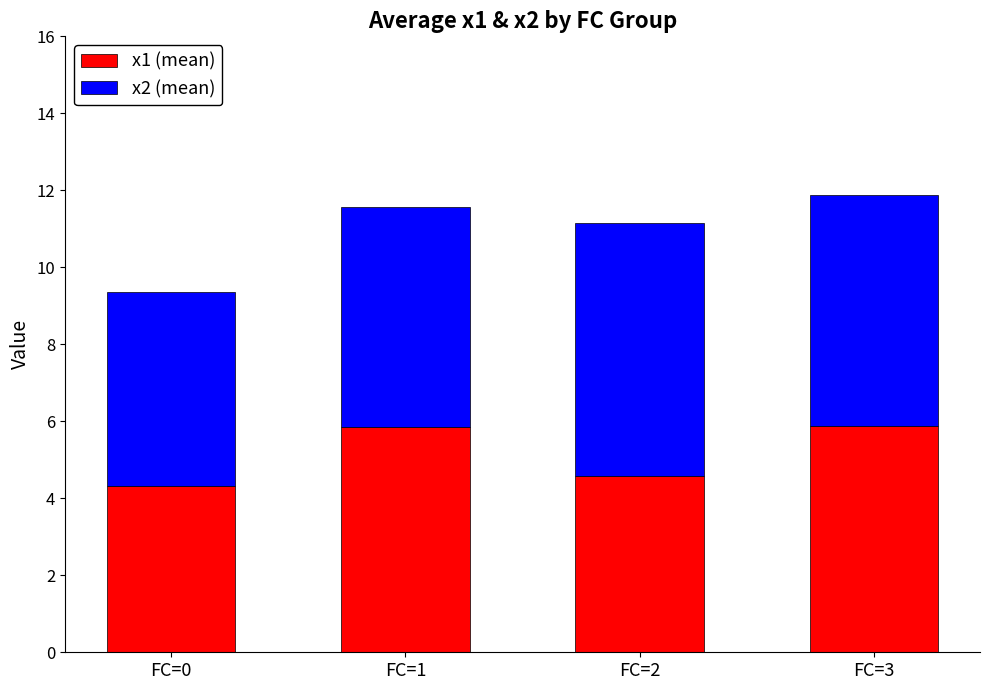

What is the sum of the x1 (mean) values at FC=3 and FC=0?

10.2